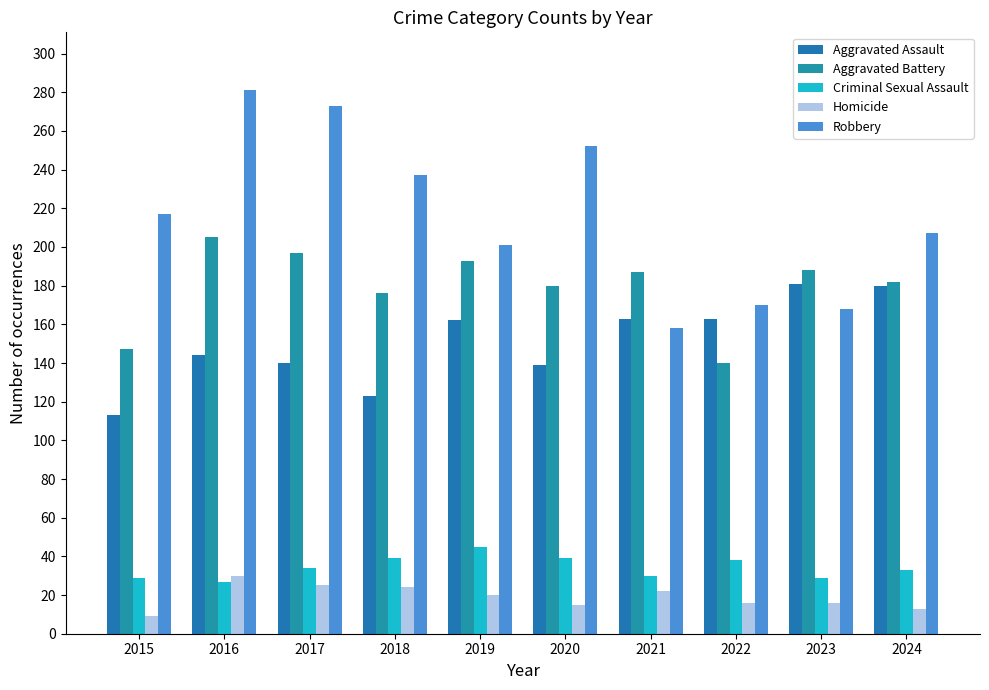

How many values in the Aggravated Assault series are below 162?

5